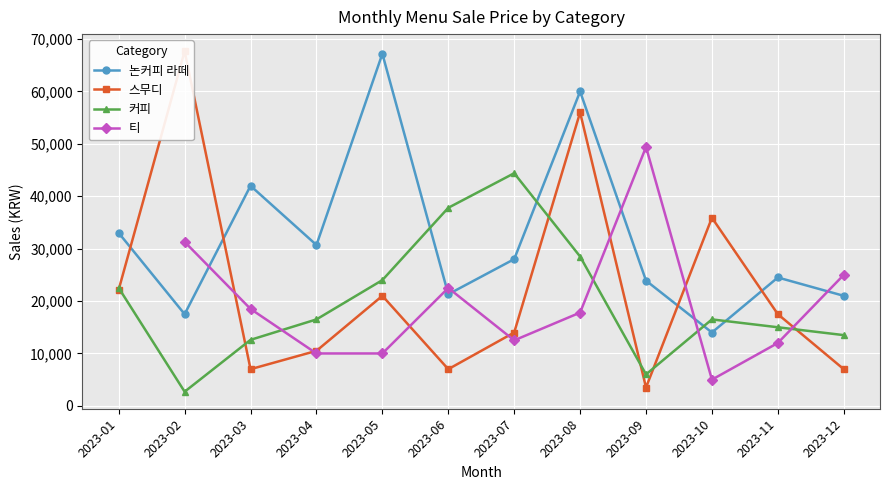

Rank the series at 2023-03 from highest to lowest value.

논커피 라떼, 티, 커피, 스무디